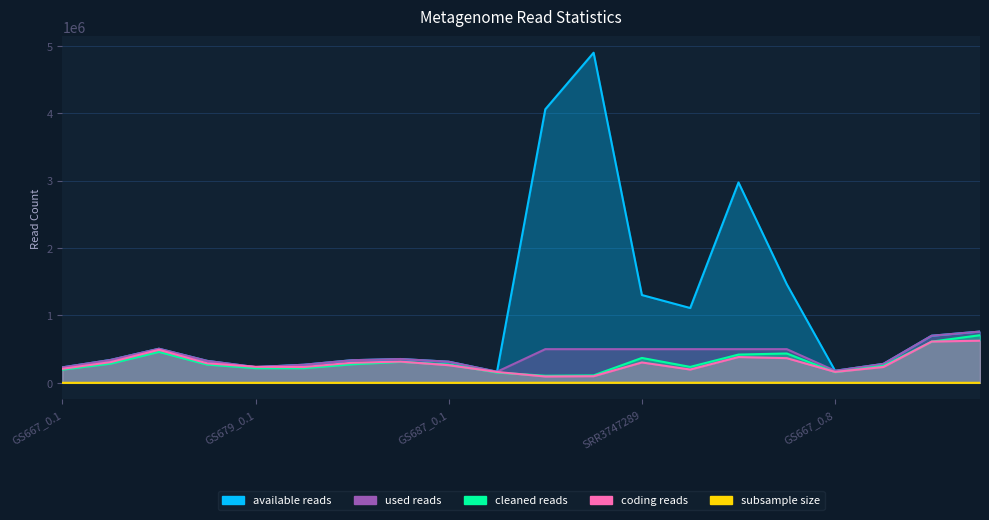

Reading left to right, what are all the values shown in this chart?

available reads: 229479	340085	506246	326042	233771	268675	335928	353770	313713	164715	4061211	4900620	1303631	1110901	2974759	1463211	178960	281337	699628	760979
cleaned reads: 195860	285212	459461	270796	218000	217330	275342	311191	272531	152453	105382	110575	369785	236682	419642	435989	157487	252298	611996	707297
coding reads: 208083	307546	490282	289813	238320	234733	298324	314967	261874	161141	94229	98404	302752	197458	382994	366608	161866	235328	612936	625829
subsample size: 380	377	382	389	375	384	381	442	431	412	1610	1615	1662	1659	1594	1665	445	476	474	596
used reads: 229479	340085	506246	326042	233771	268675	335928	353770	313713	164715	500000	500000	500000	500000	500000	500000	178960	281337	699628	760979